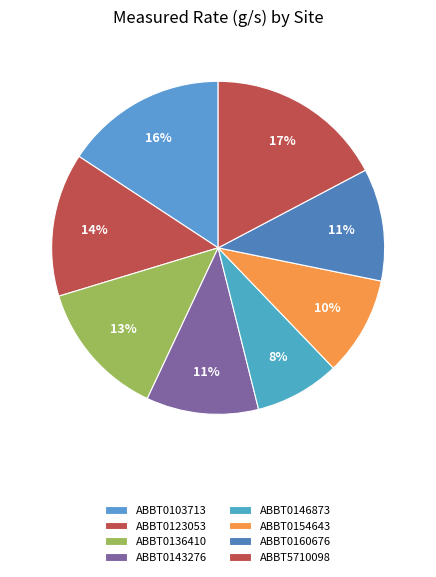

To the nearest percent, what is the difference between the ABBT0136410 and ABBT0103713 slice percentages?

2%